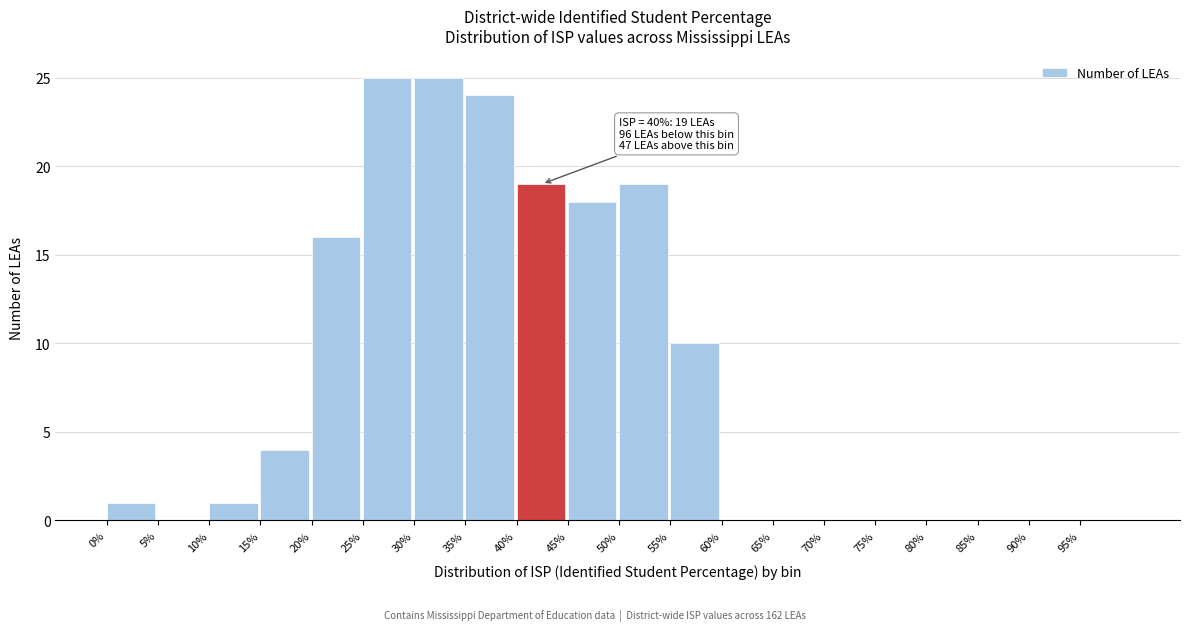

Reading right to left, list all the values displayed in this chart.

95%=0	90%=0	85%=0	80%=0	75%=0	70%=0	65%=0	60%=0	55%=10	50%=19	45%=18	40%=19	35%=24	30%=25	25%=25	20%=16	15%=4	10%=1	5%=0	0%=1